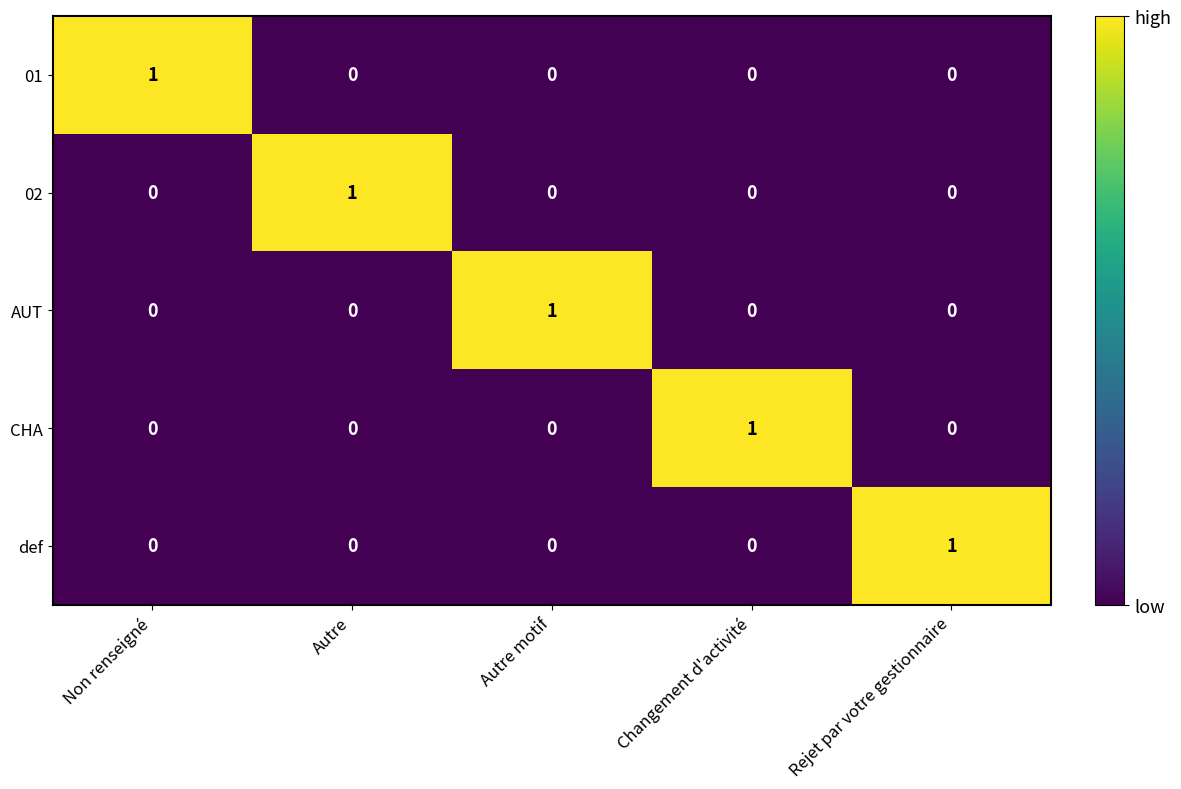

At how many categories does at least one series exceed 0?

5